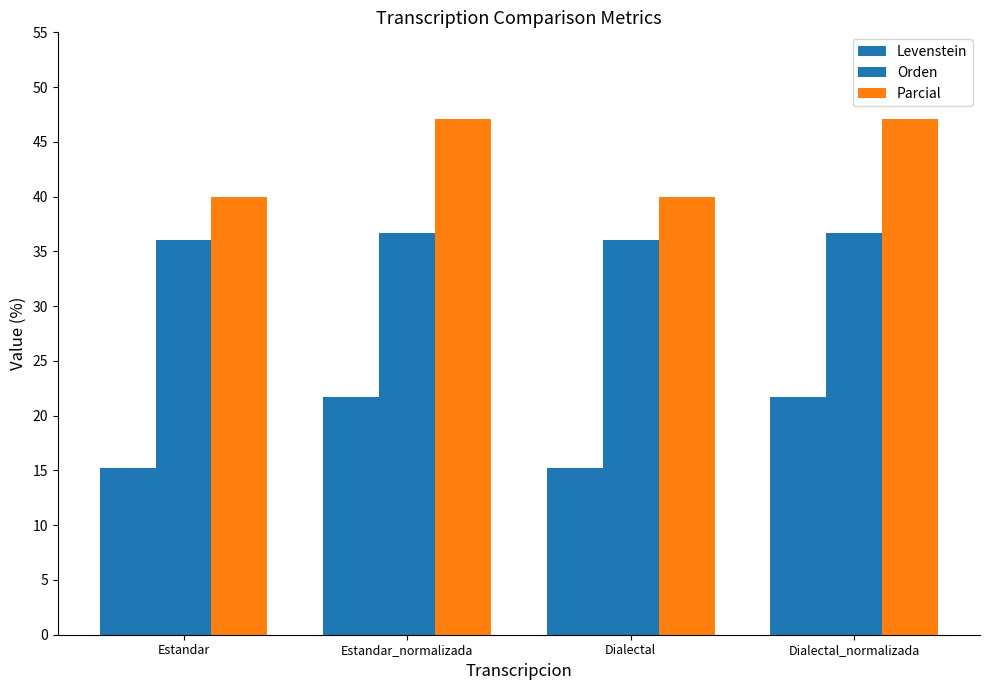

What is the difference between the highest and lowest values at Estandar_normalizada?

25.3